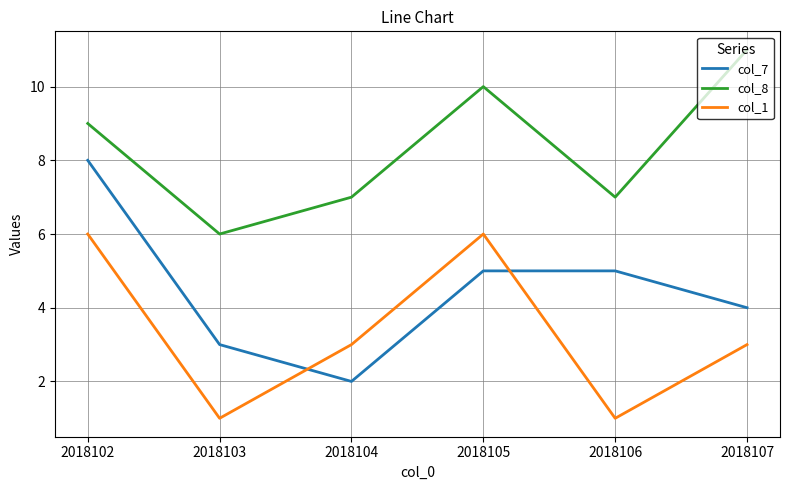

What is the spread (max minus min) of values at 2018102?

3